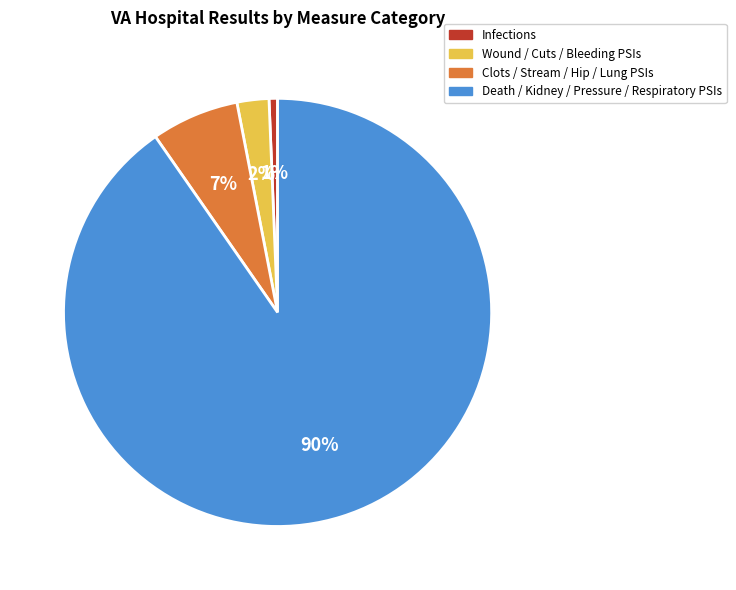

Does Death / Kidney / Pressure / Respiratory PSIs account for over 50% of the chart?

Yes